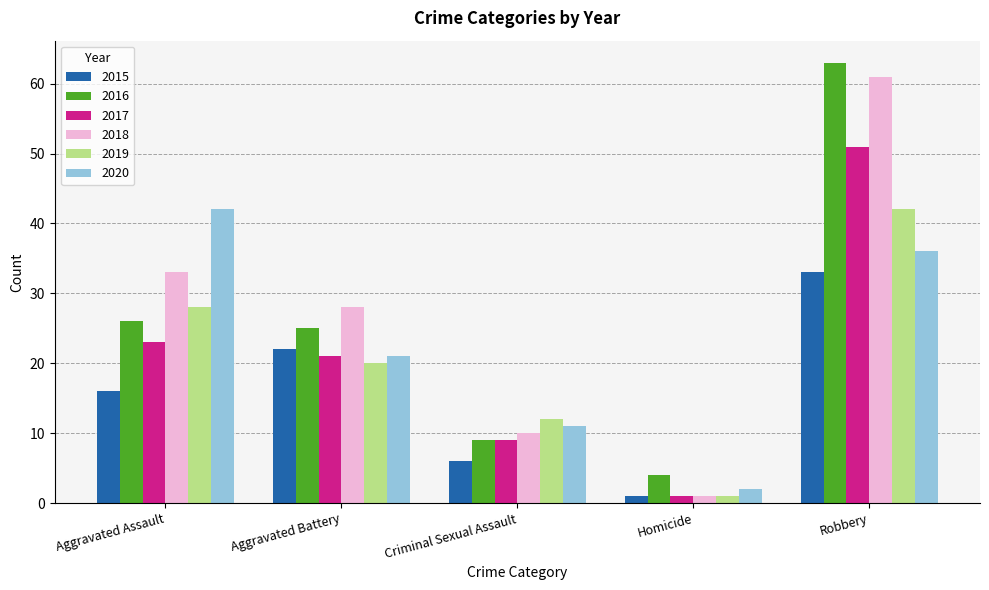

How many values in the 2017 series are below 21?

2